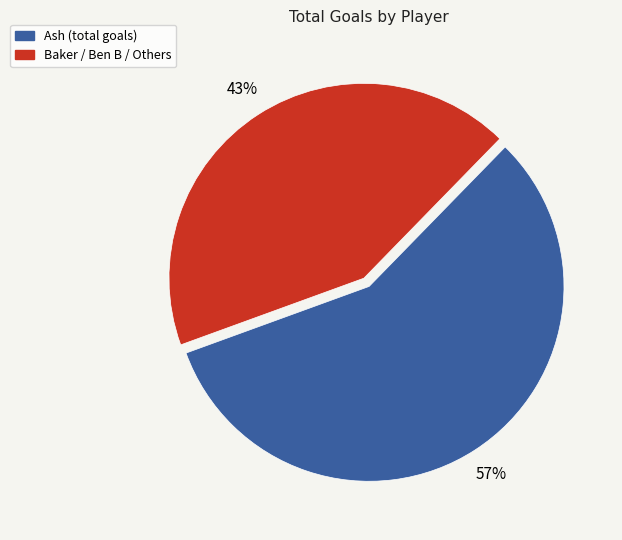

To the nearest percent, what is the difference between the largest and smallest slice percentages?

14%